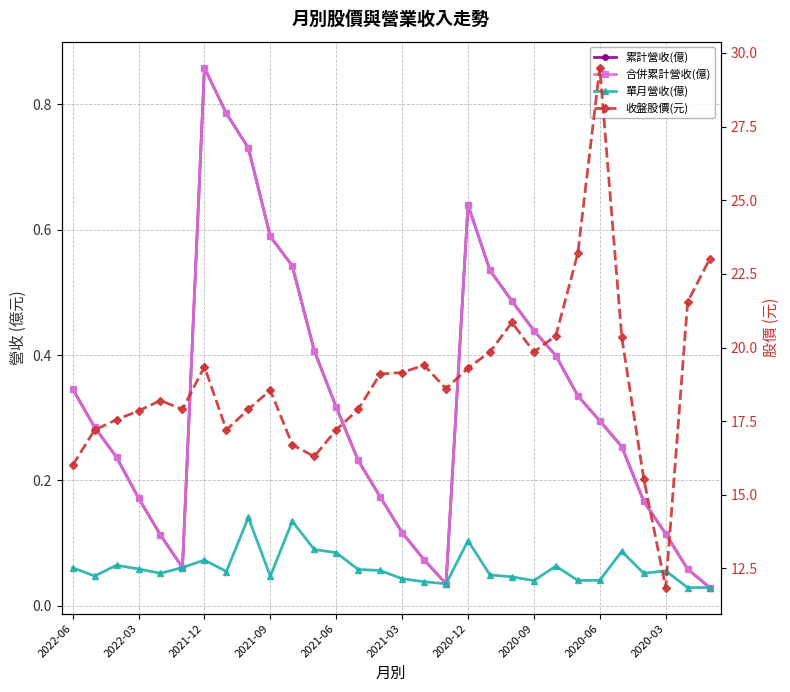

Which category has the highest value across all series?

2020-06